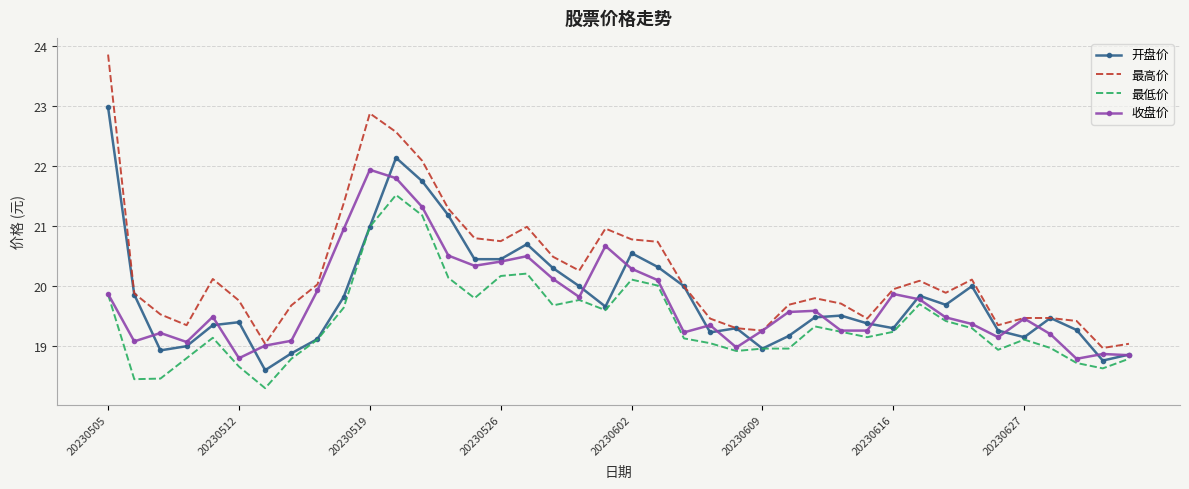

List the series in order of their peak value, highest first.

最高价, 开盘价, 收盘价, 最低价